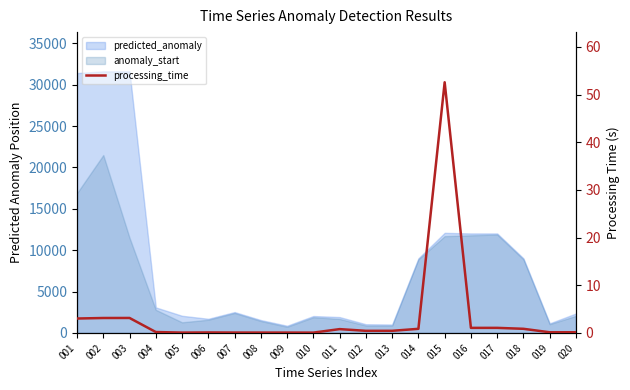

At which category does the chart reach its minimum across all series?

010